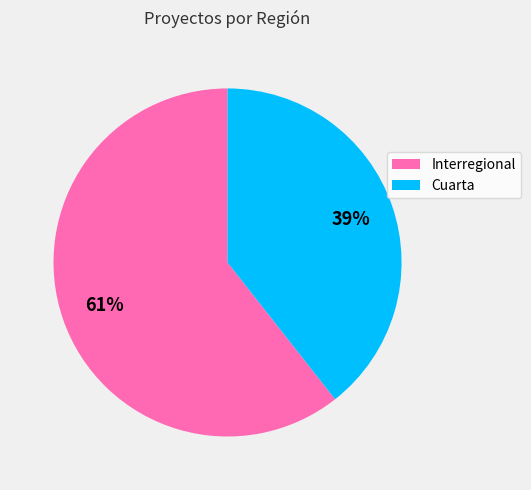

Which category accounts for the majority?

Interregional